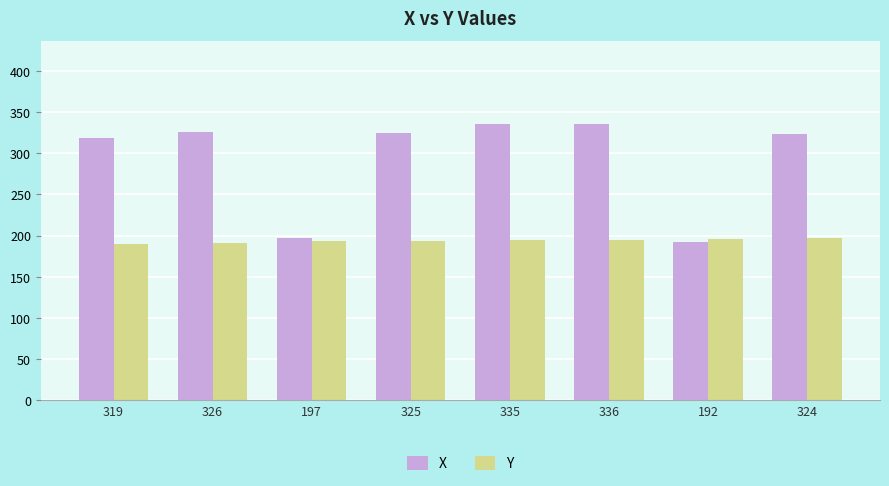

What is the difference between the second highest and minimum values in the X series?

143